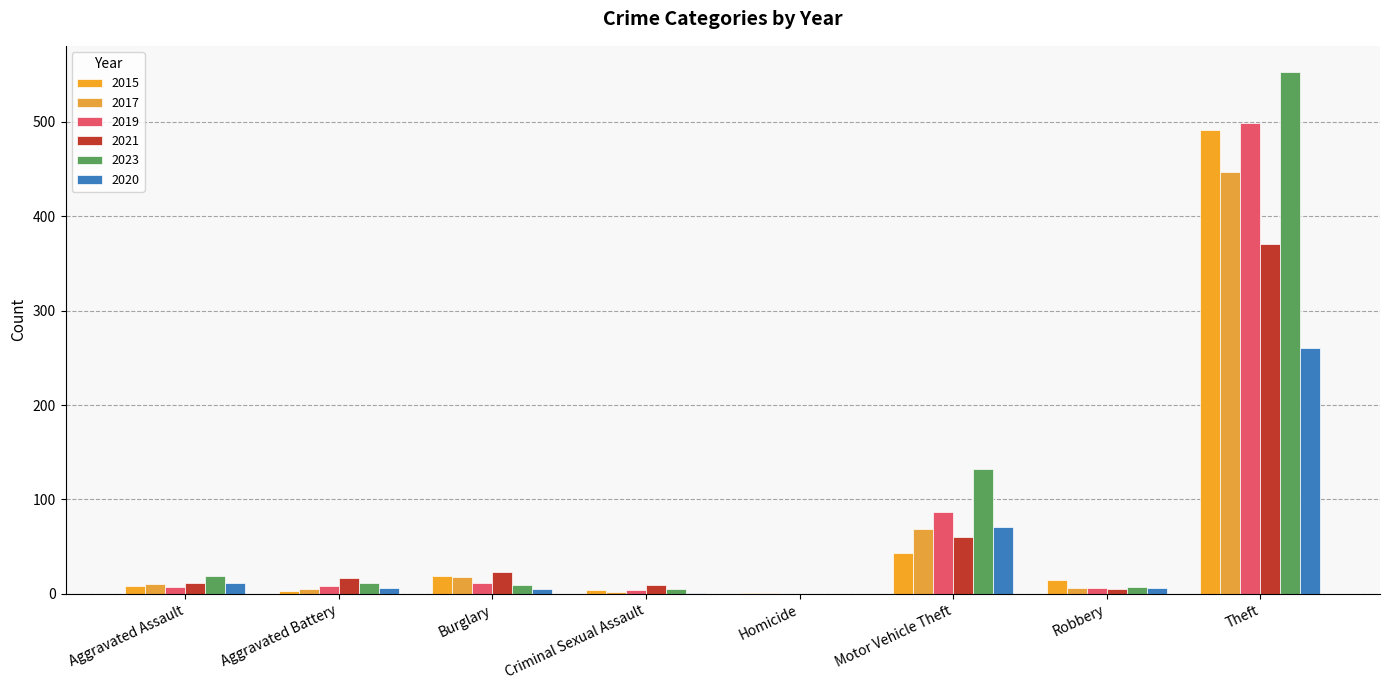

How many distinct data groups are displayed?

6